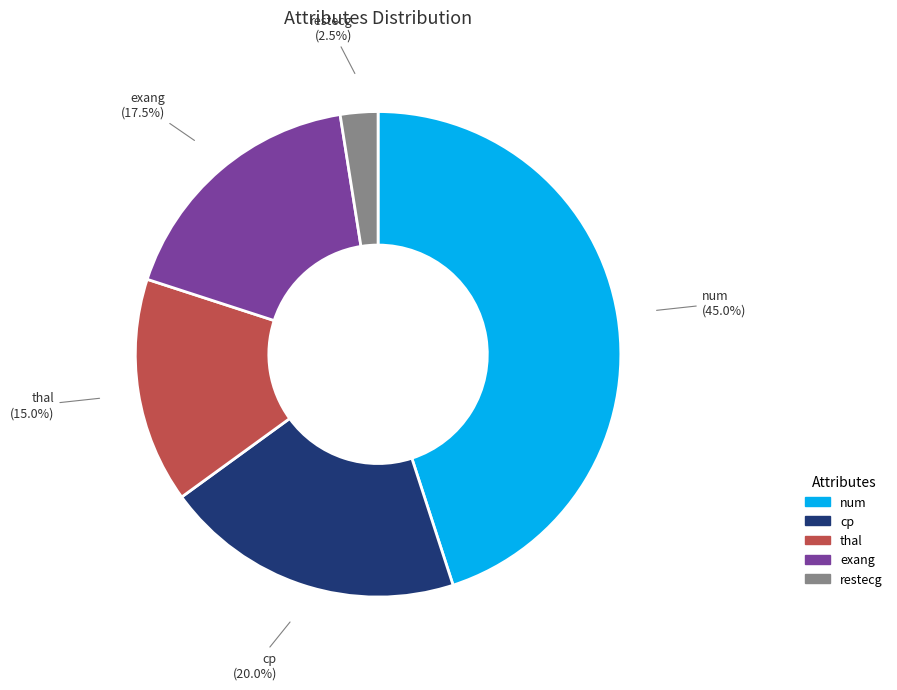

Which slice is the smallest?

restecg